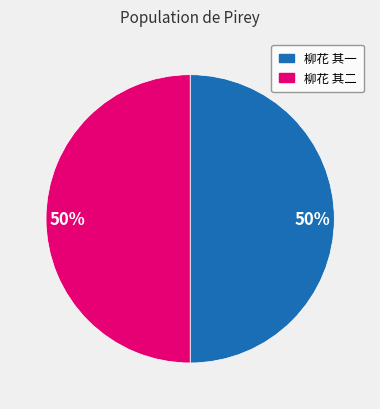

What percentage is the 柳花 其二 slice, to the nearest percent?

50%